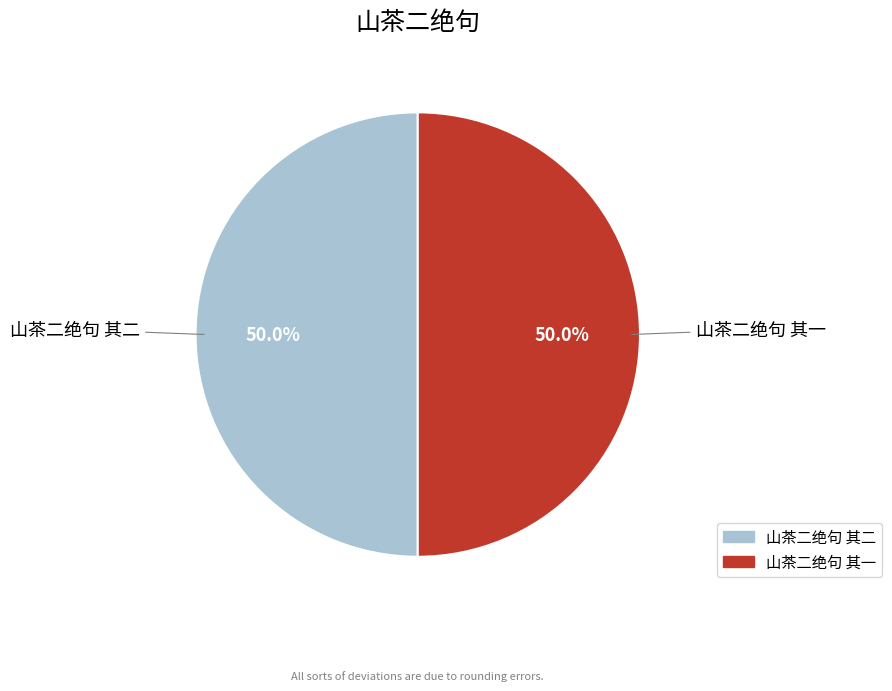

The 山茶二绝句 其一 slice represents 50% of the pie. True or false?

True